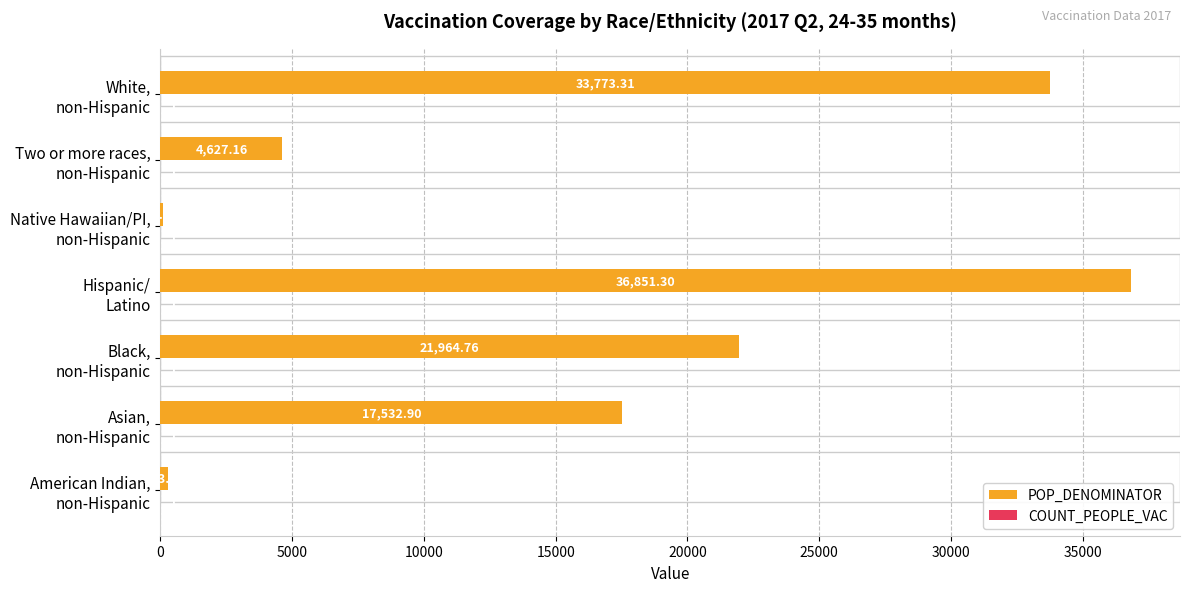

Where is POP_DENOMINATOR nearest to the value 18469?

Asian,
non-Hispanic